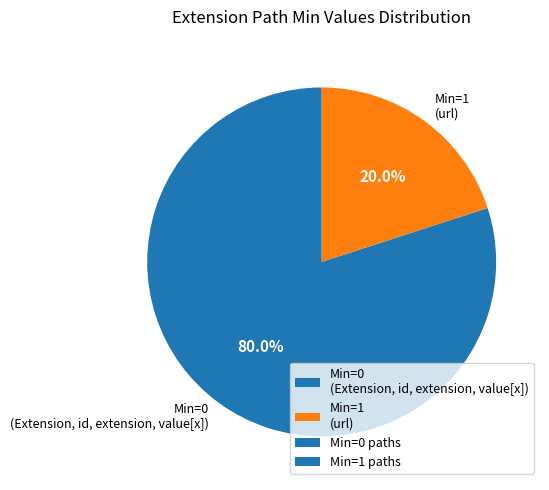

Count the number of slices in the pie.

2